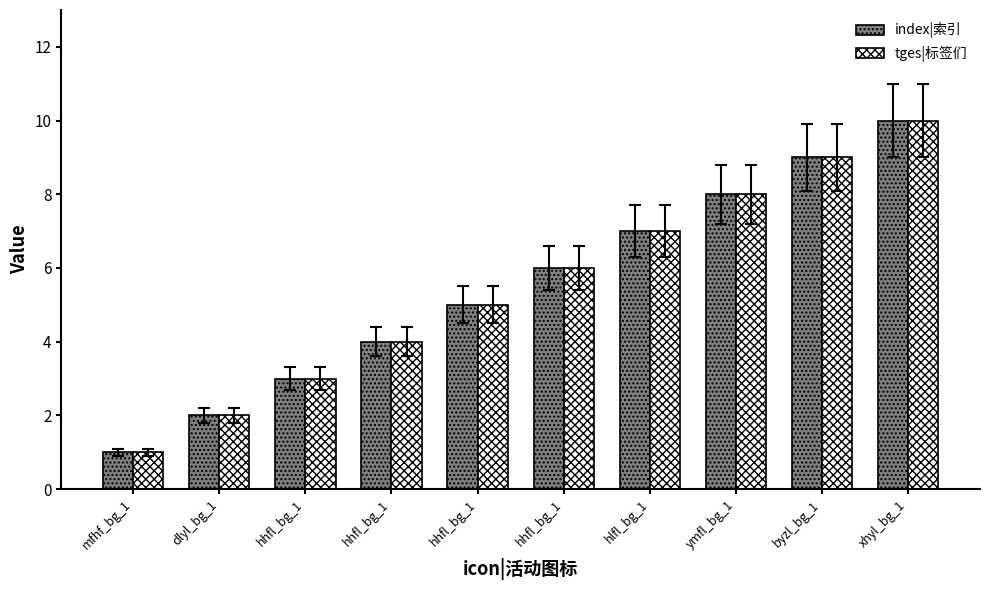

Are the bars grouped side by side (vs. stacked)?

Yes